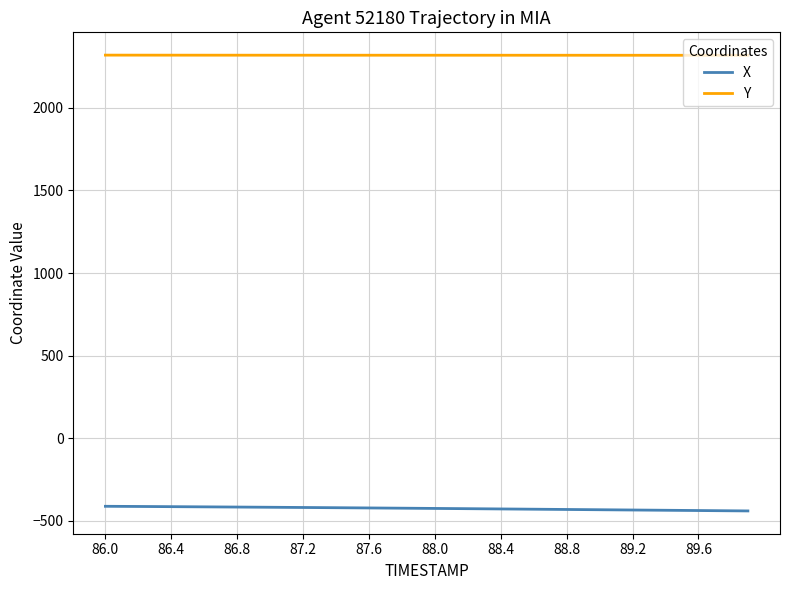

What is the difference between the second highest and second lowest values in the Y series?

1.0